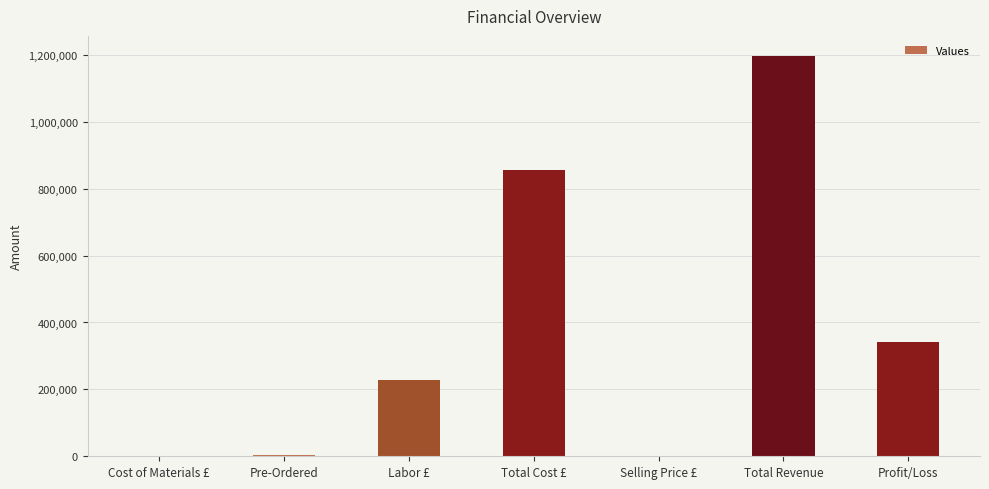

Which has a higher value, Selling Price £ or Profit/Loss?

Profit/Loss